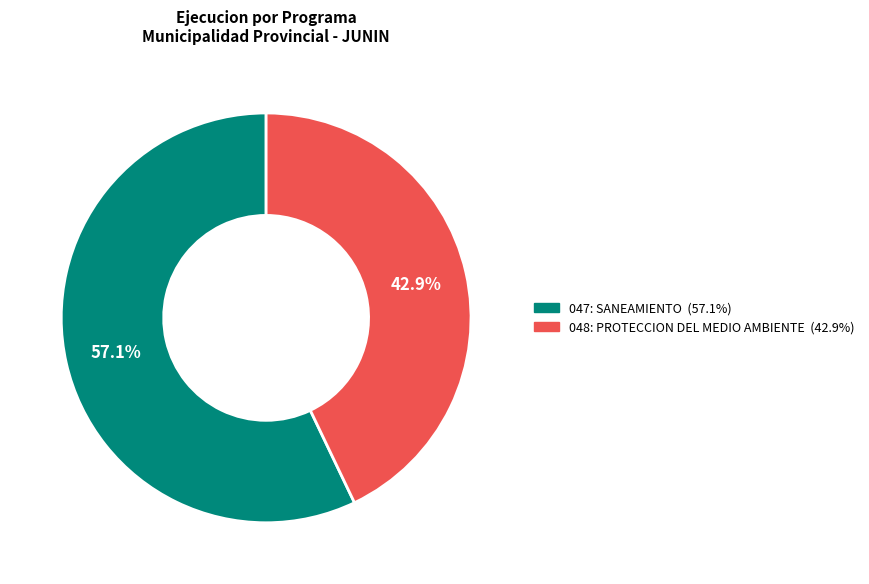

Does 048: PROTECCION DEL MEDIO AMBIENTE represent more than half of the total?

No